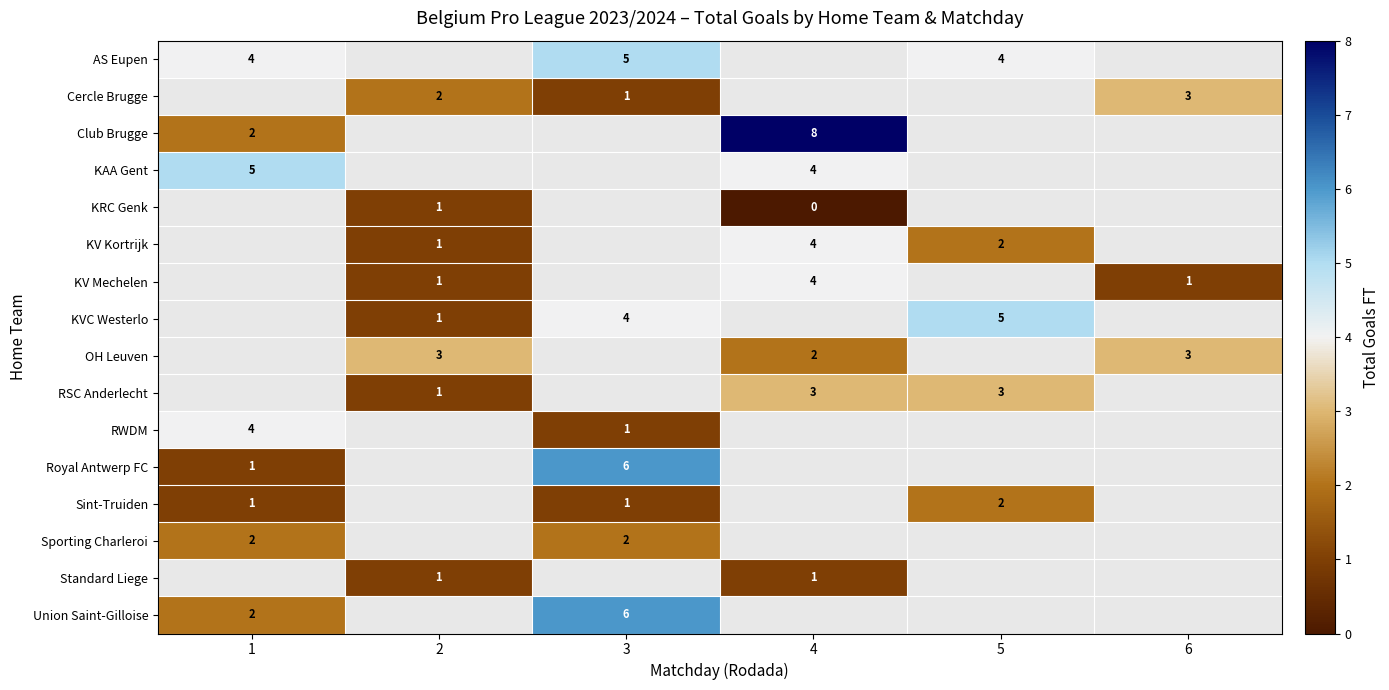

Is it true that KRC Genk equals 1 at 2?

True